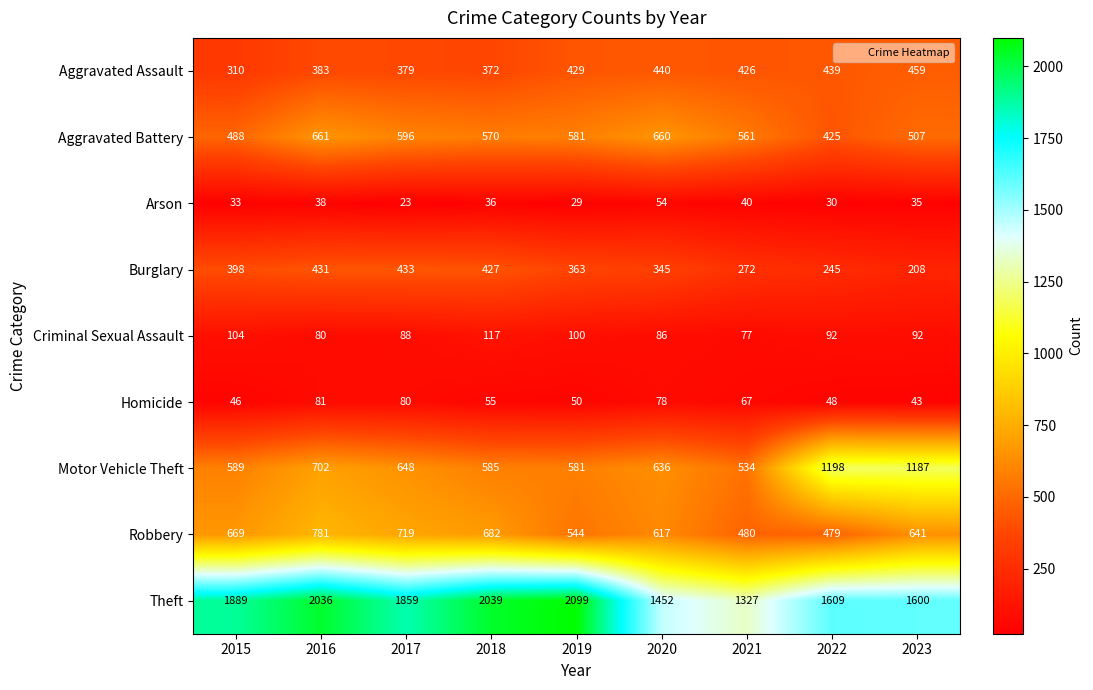

What is the difference between the Aggravated Assault values at 2018 and 2020?

68